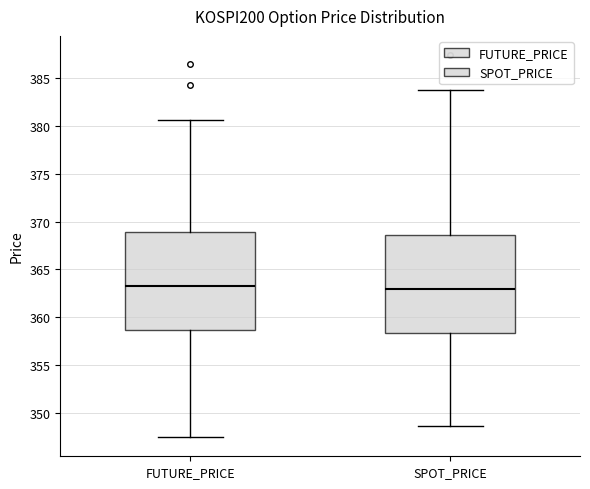

Reading left to right, transcribe this box plot: for each box, give where its median line is, the range the box spans, and where its two whiskers end, as read against the y-axis. The values are not printed on the chart, so give them approximately, as read against the axis.

FUTURE_PRICE: median 363.0, box 358.5 to 369.0, whiskers 347.5 to 380.5
SPOT_PRICE: median 363.0, box 358.5 to 368.5, whiskers 348.5 to 384.0